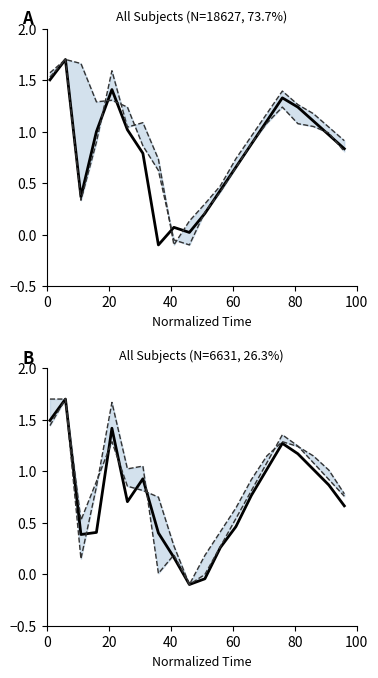

How many distinct data groups are displayed?

6